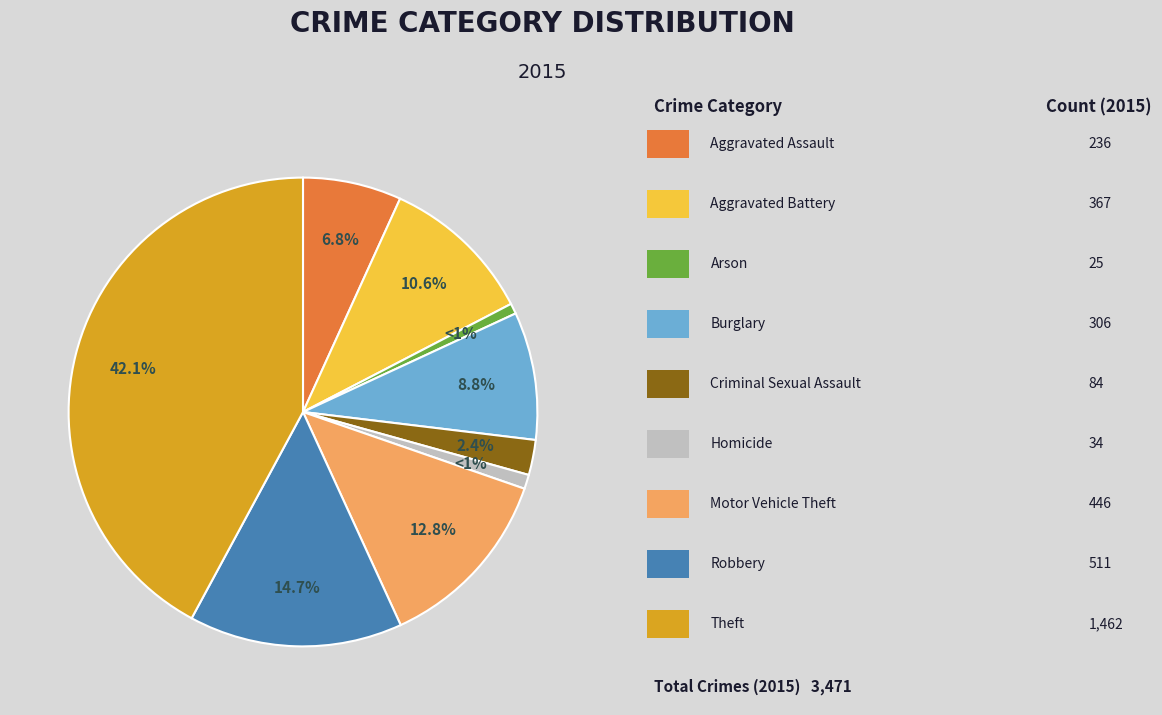

Count the number of slices in the pie.

9